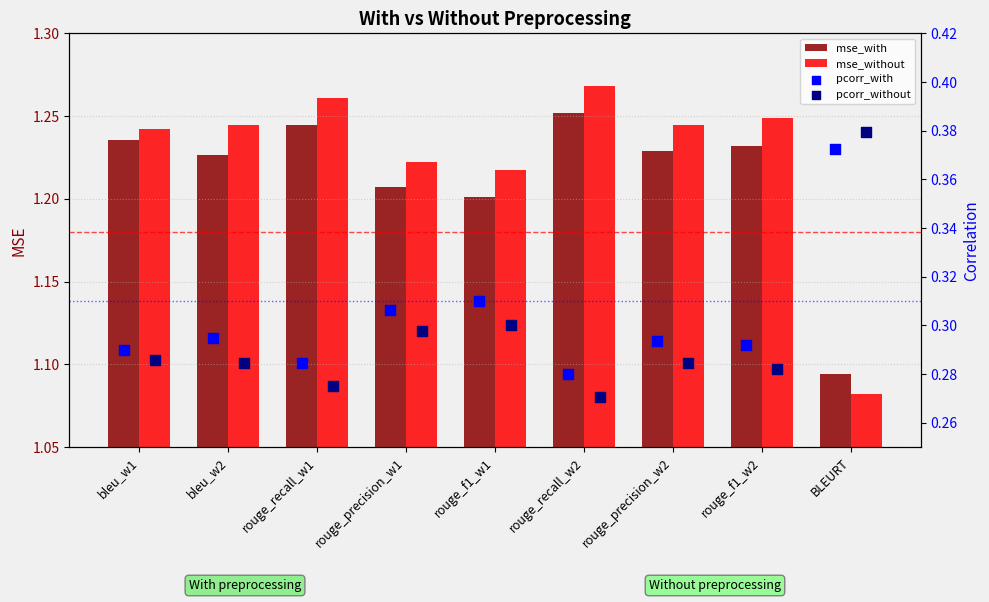

Which series reaches the minimum Y coordinate?

pcorr_without